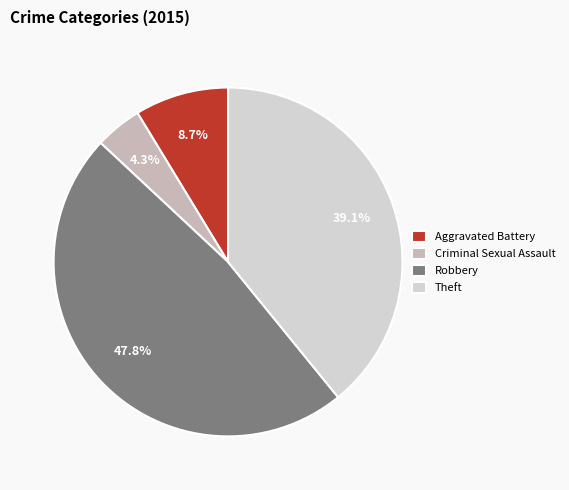

Is it true that Criminal Sexual Assault is 4% of the pie?

True